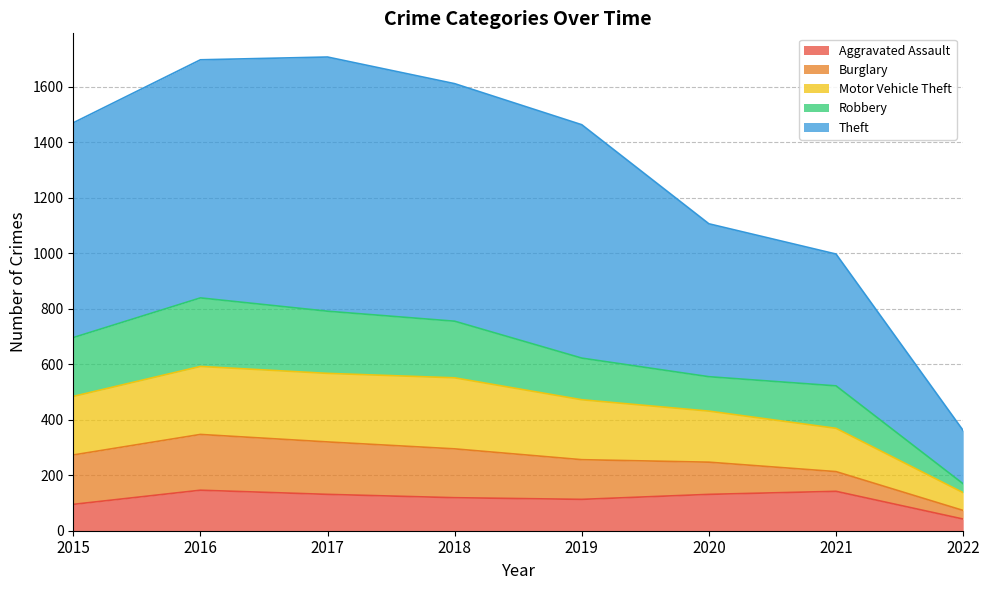

What is the minimum value for Aggravated Assault?

42